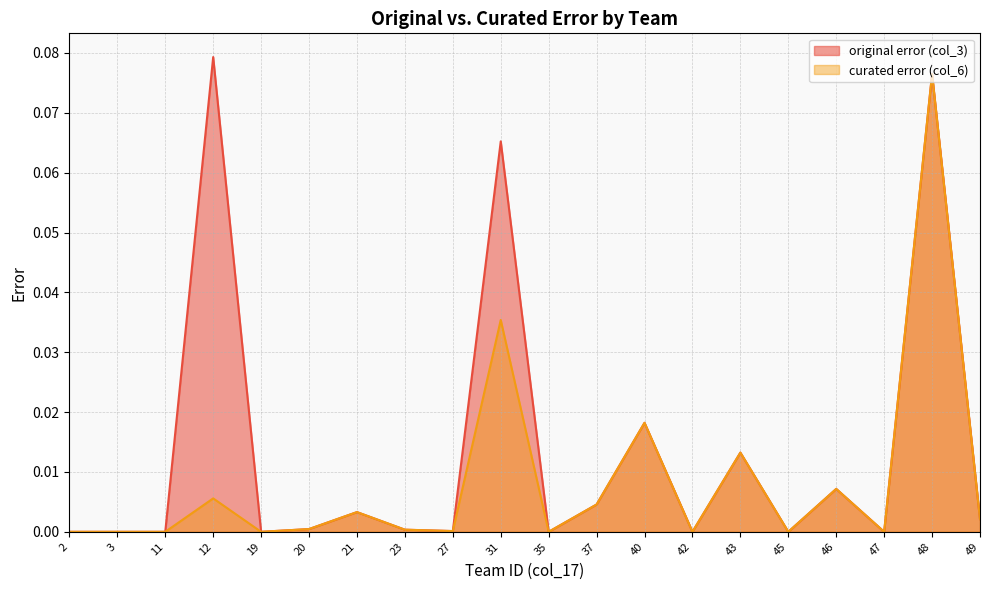

In original error (col_3), how many points are lower than both neighbors (excluding endpoints)?

6